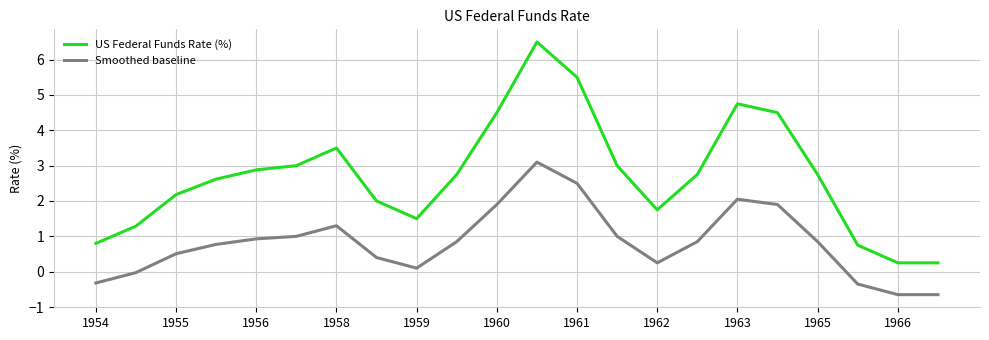

Rank the series by their maximum value, from highest to lowest.

US Federal Funds Rate (%), Smoothed baseline